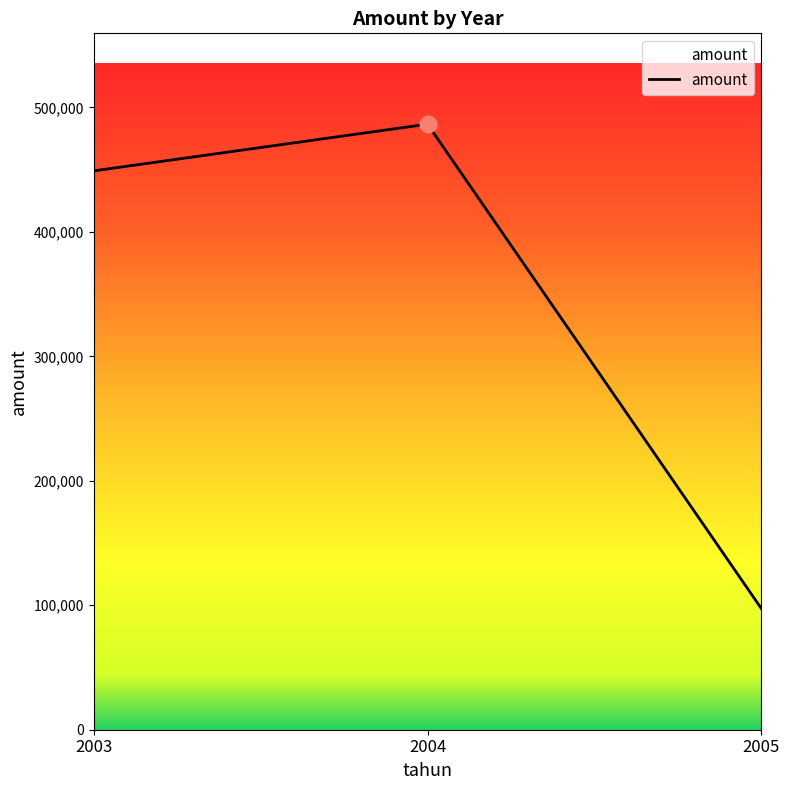

The value at 2005 is 163331.2. True or false?

False